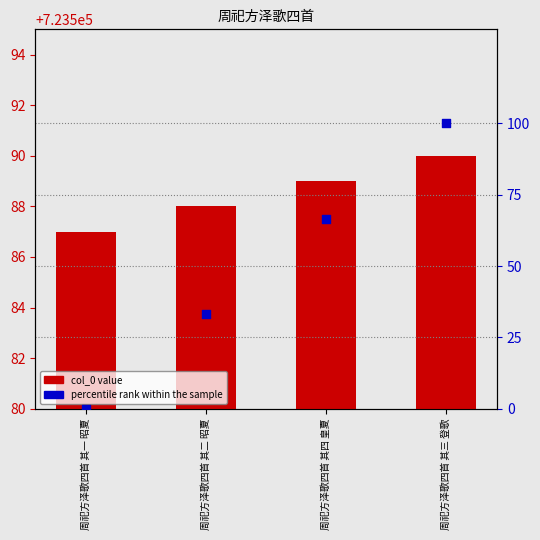

Which series reaches the maximum Y coordinate?

col_0